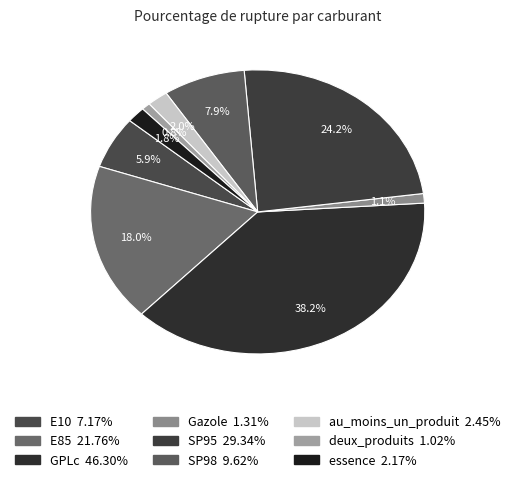

What percentage is the Gazole slice, to the nearest percent?

1%